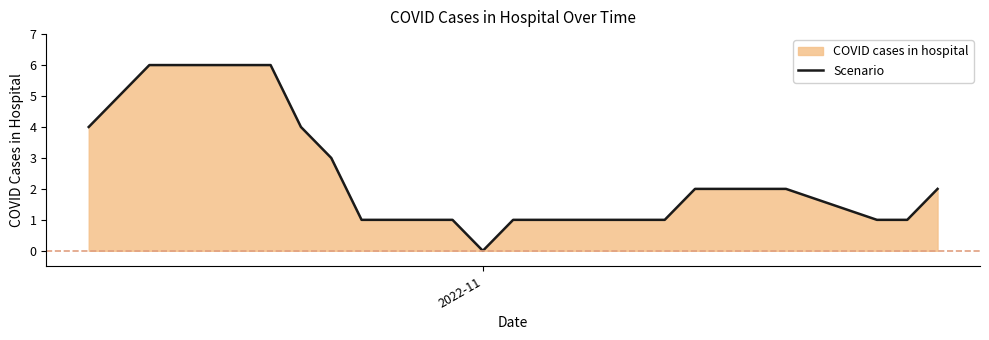

What is the greatest value displayed?

6